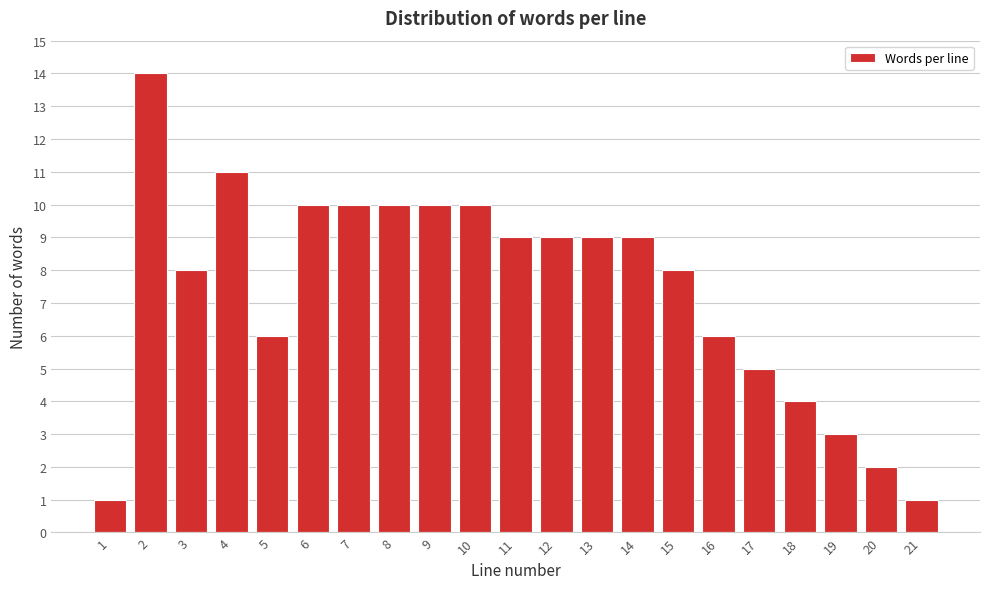

Reading left to right, extract all data points from this chart.

1=1	2=14	3=8	4=11	5=6	6=10	7=10	8=10	9=10	10=10	11=9	12=9	13=9	14=9	15=8	16=6	17=5	18=4	19=3	20=2	21=1